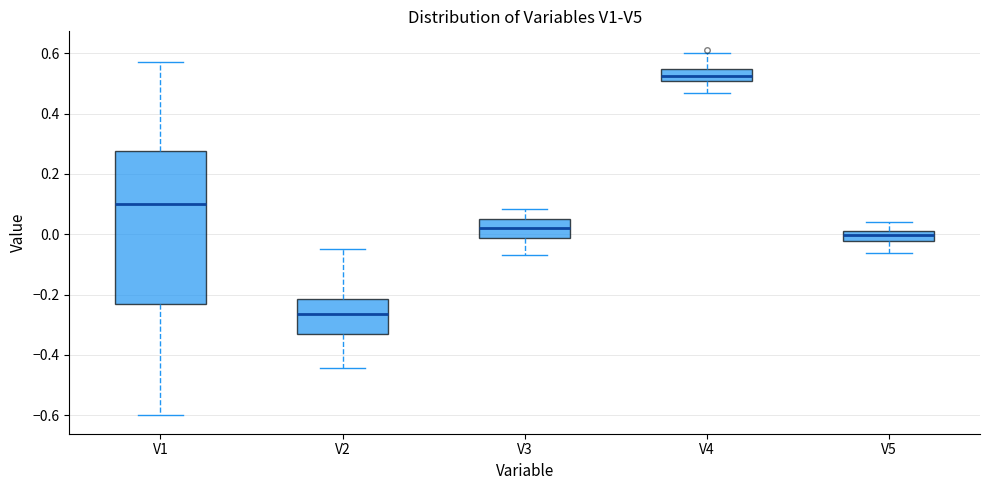

Where does the lower whisker of the box for V5 end on the y-axis? The values are not printed on the chart, so give them approximately, as read against the axis.

-0.06